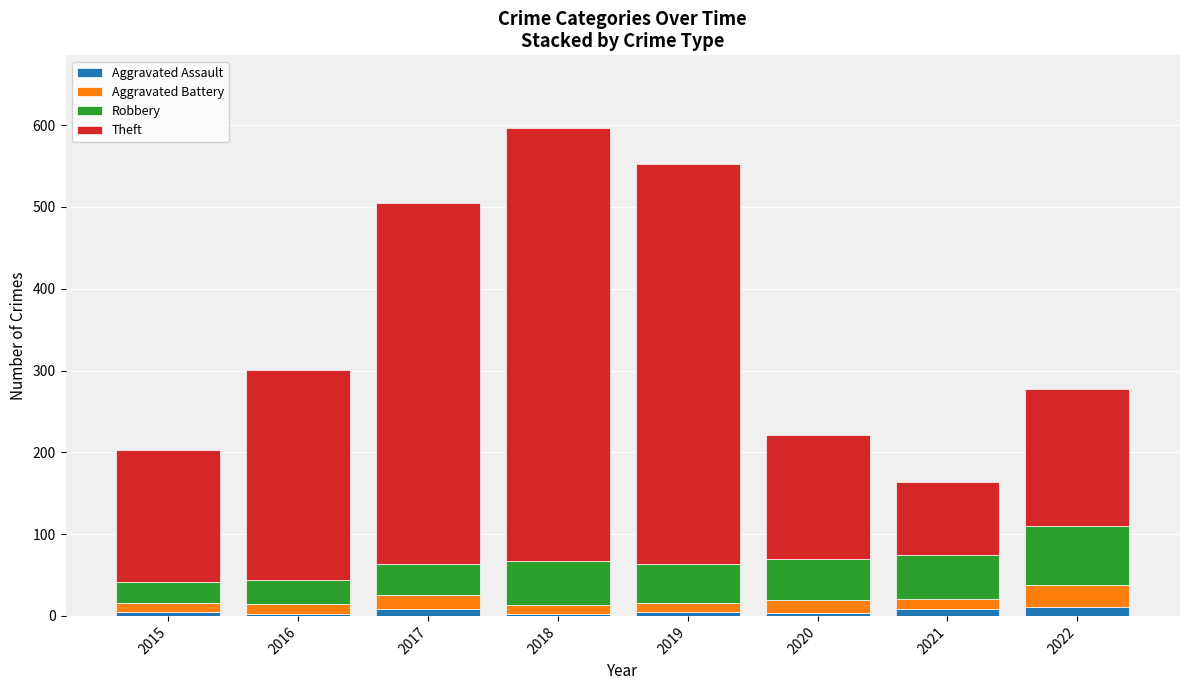

The Aggravated Assault series shows 11 at 2022. True or false?

True